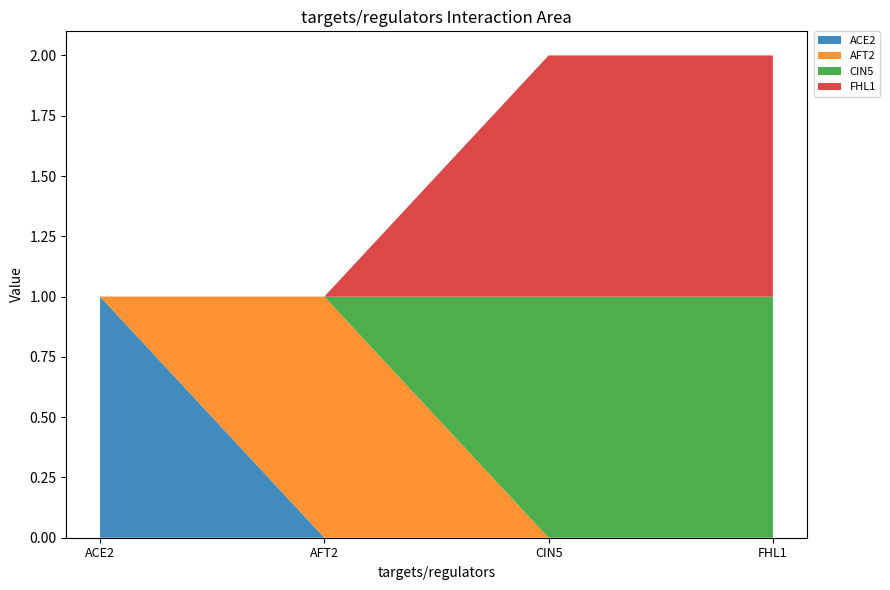

Reading right to left, what are all the values shown in this chart?

ACE2: FHL1=0	CIN5=0	AFT2=0	ACE2=1
AFT2: FHL1=0	CIN5=0	AFT2=1	ACE2=0
CIN5: FHL1=1	CIN5=1	AFT2=0	ACE2=0
FHL1: FHL1=1	CIN5=1	AFT2=0	ACE2=0